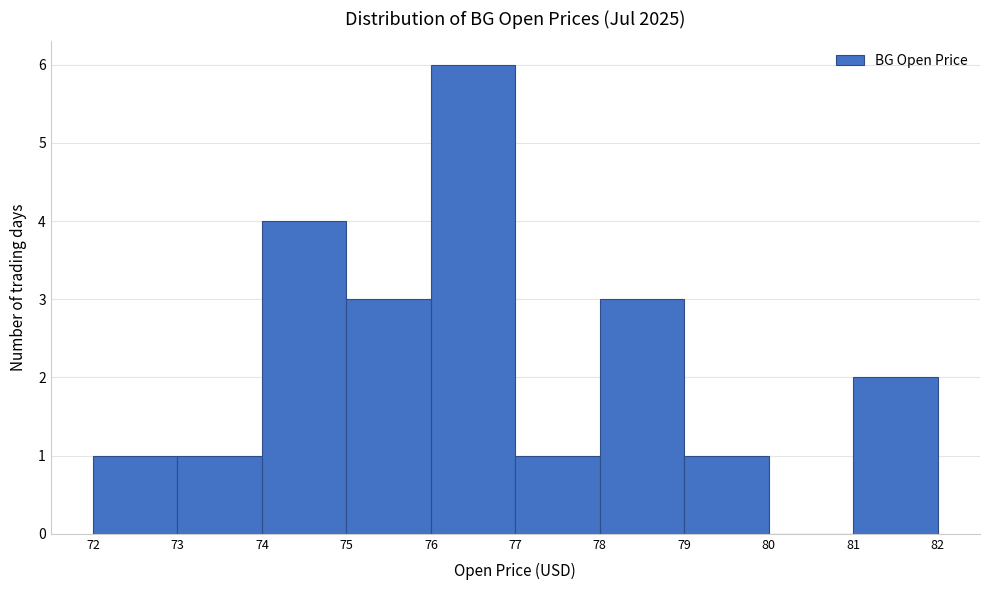

Reading left to right, list every bar in this chart as the range it spans on the x-axis followed by its height. The values are not printed on the chart, so give them approximately, as read against the axis.

72 to 73: 1
73 to 74: 1
74 to 75: 4
75 to 76: 3
76 to 77: 6
77 to 78: 1
78 to 79: 3
79 to 80: 1
80 to 81: 0
81 to 82: 2